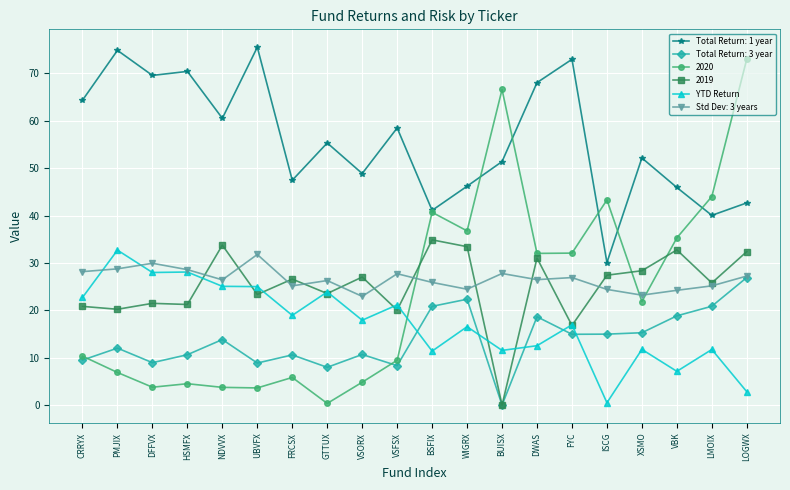

Where is the first local maximum for Total Return: 3 year?

PMJIX